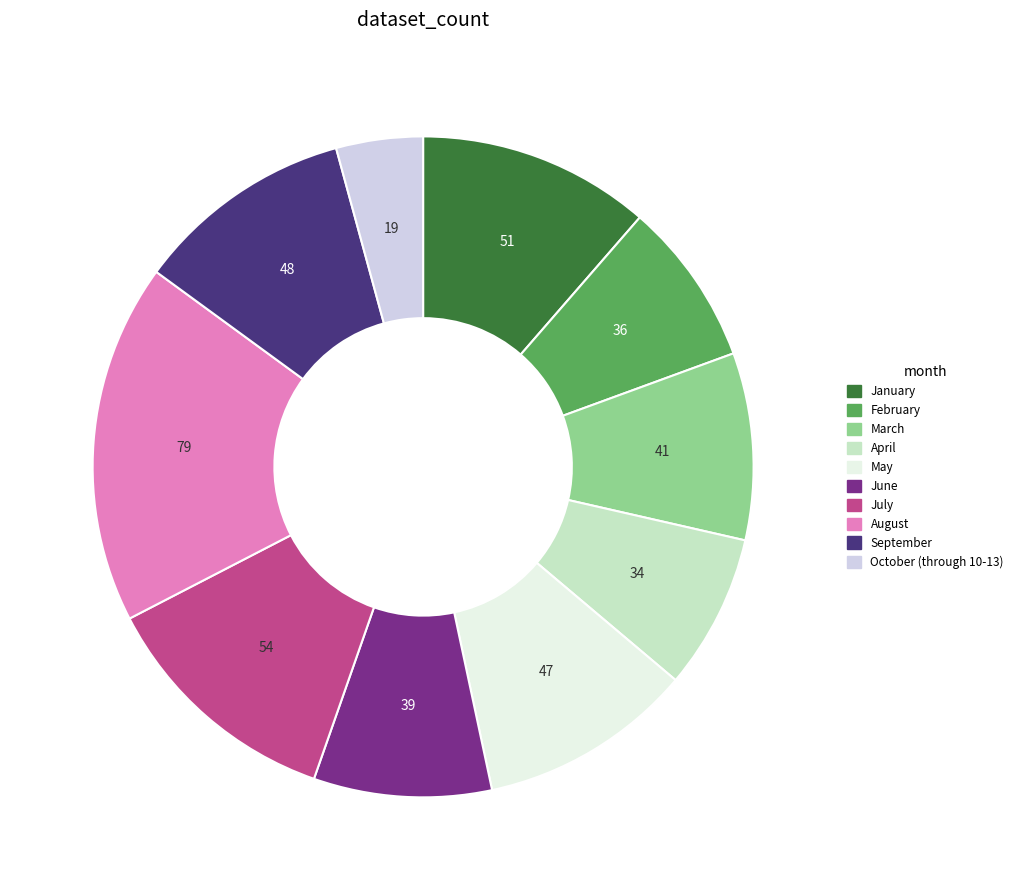

Count the number of slices in the pie.

10